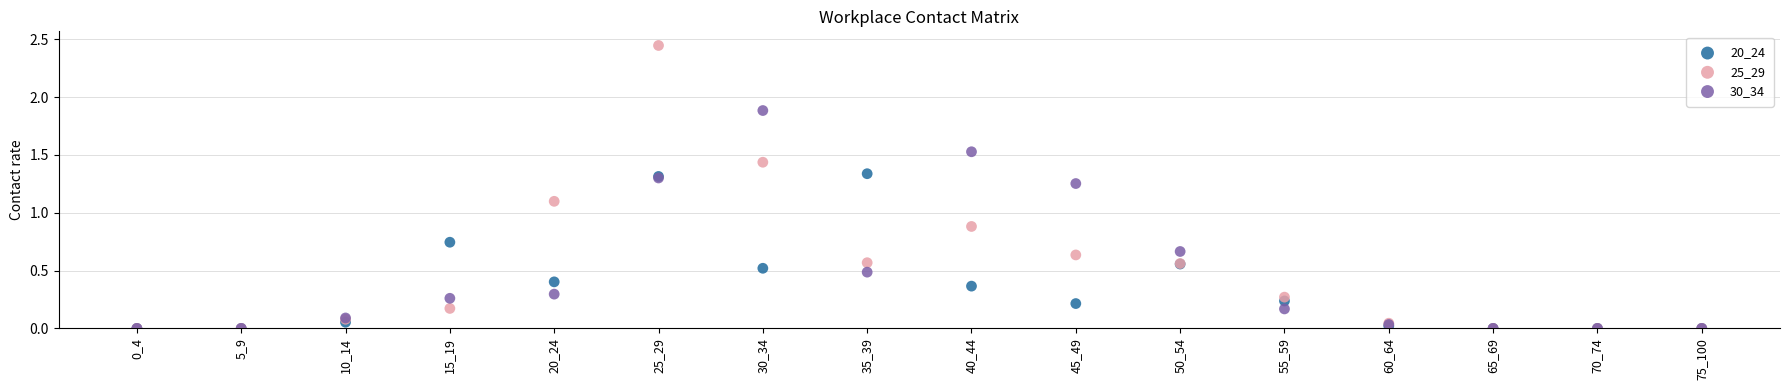

What are all the series names shown in the legend?

20_24, 25_29, 30_34